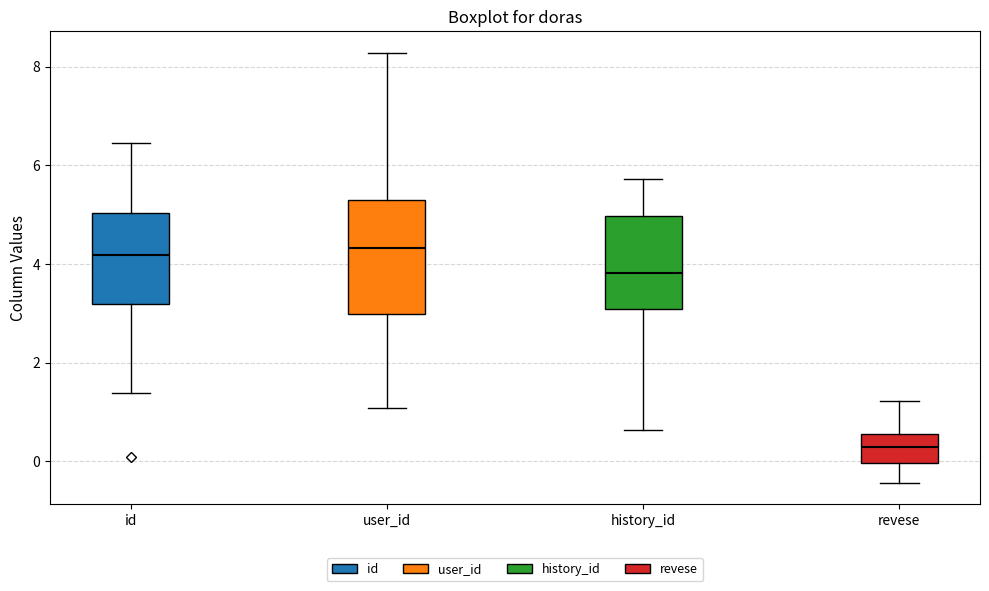

Which box is the tallest, from its lower edge to its upper edge?

user_id